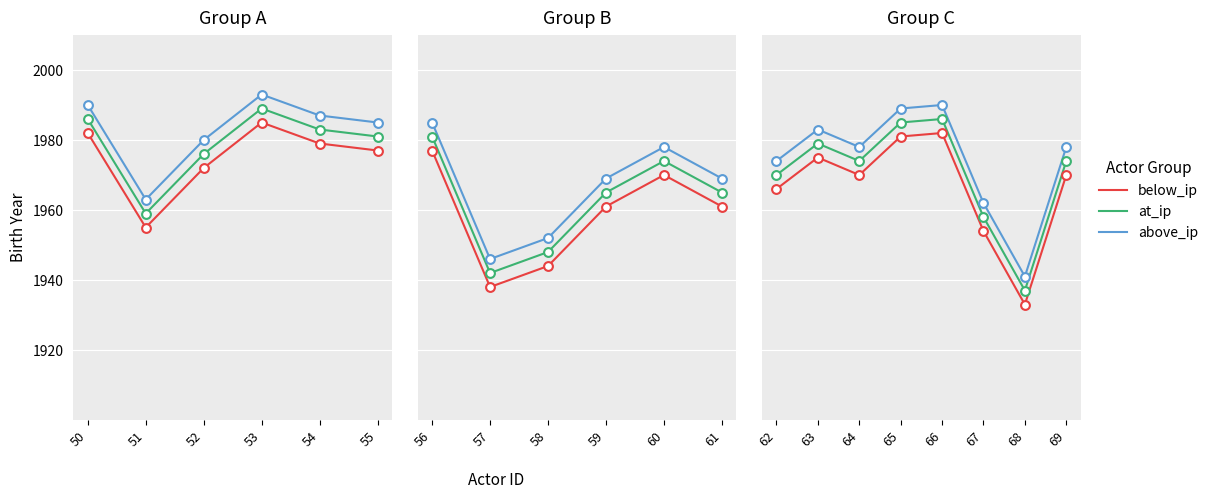

Which series has the largest total across all categories?

above_ip